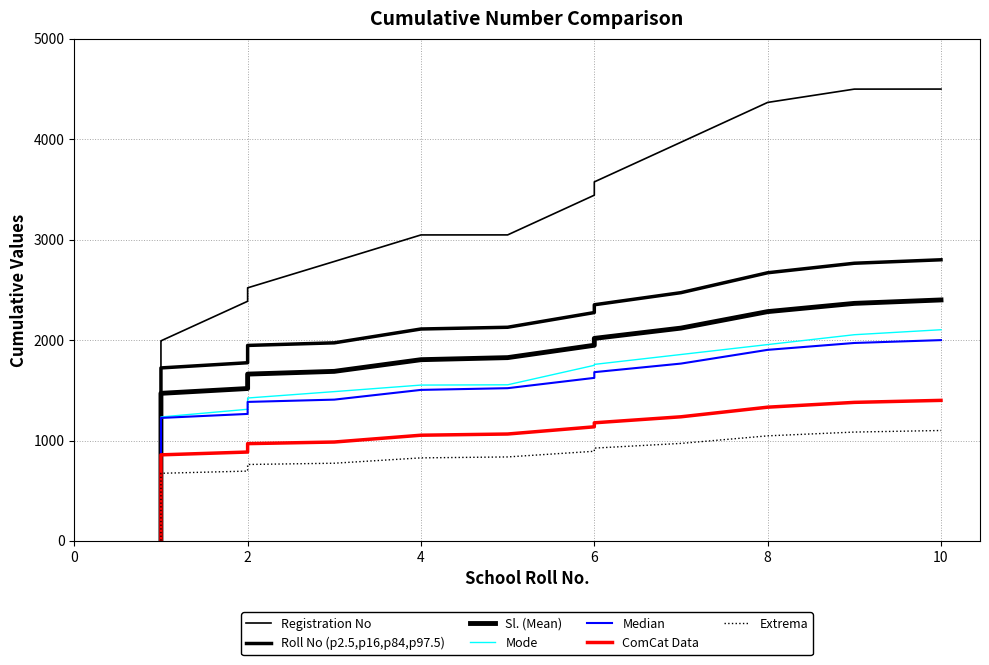

How many values in the Roll No series exceed 1340?

13